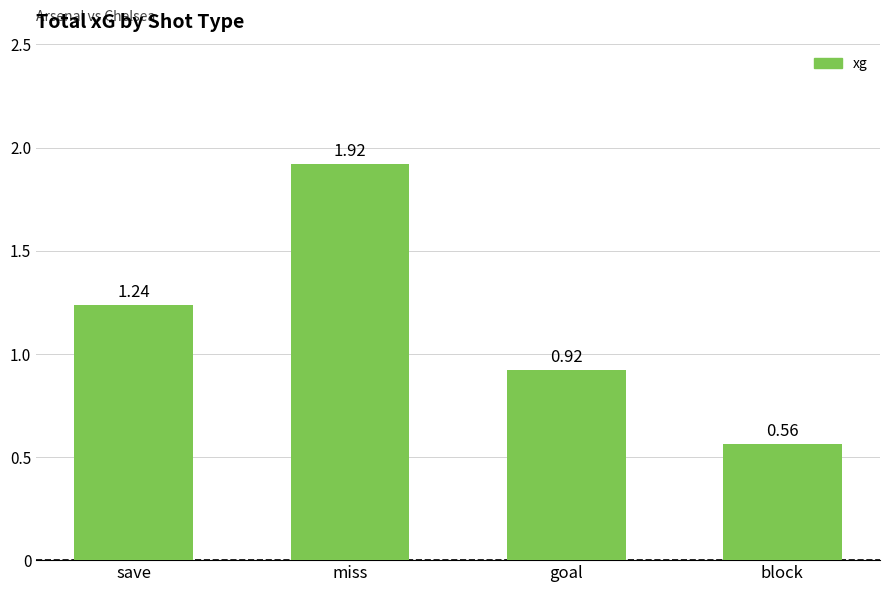

What is the change in value from goal to block?

-0.4